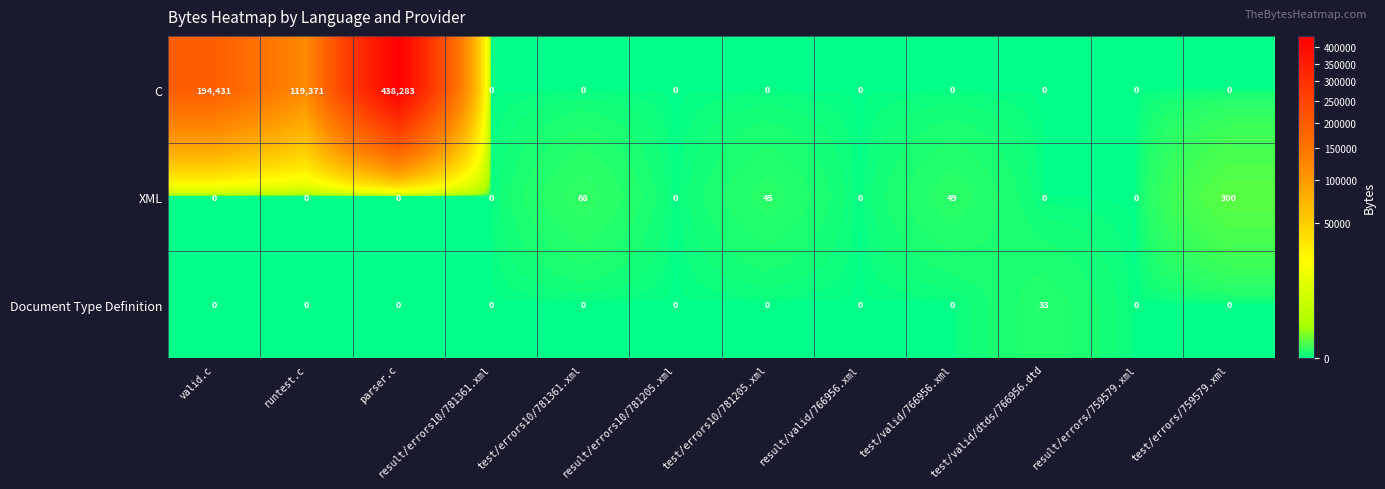

What is the spread (max minus min) of values at test/errors10/781205.xml?

45